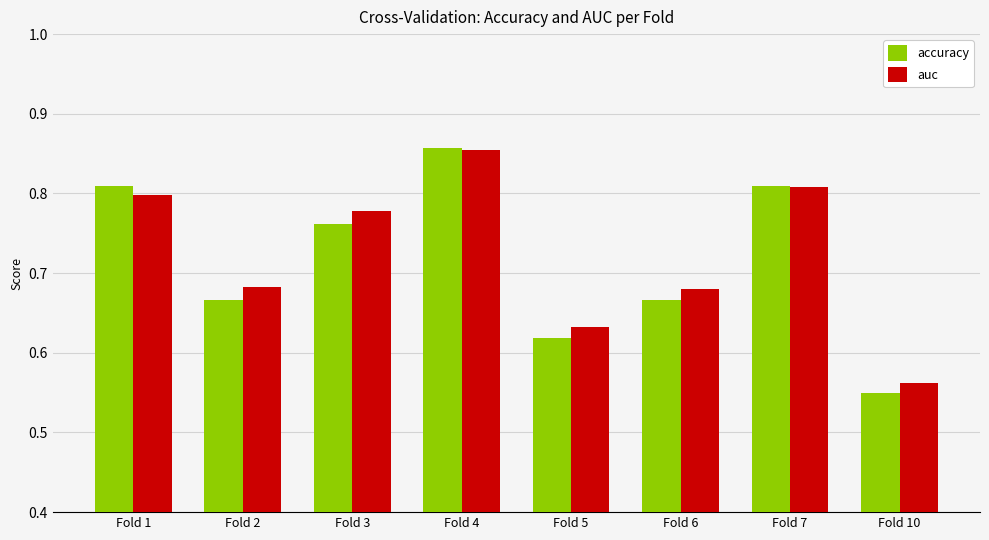

The value of auc at Fold 3 is 1.0. True or false?

False